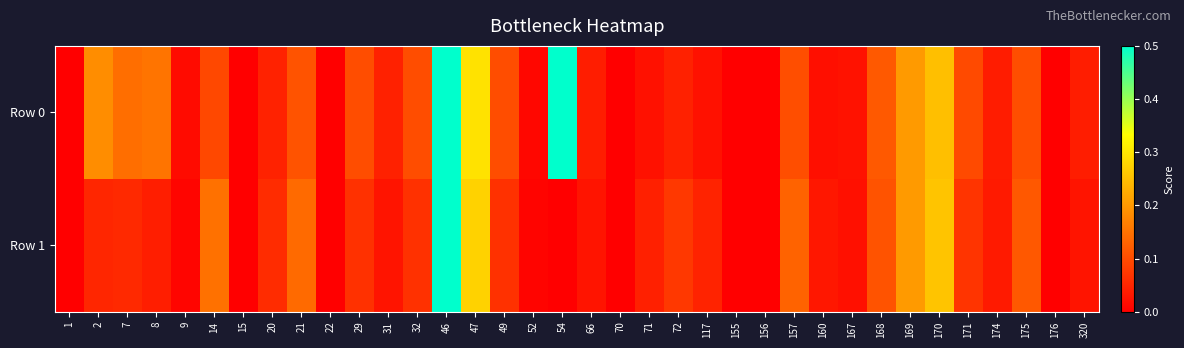

Reading left to right, list all the values displayed in this chart.

Row 0: 1=0.0	2=0.2	7=0.1	8=0.2	9=0.0	14=0.1	15=0.0	20=0.0	21=0.1	22=0.0	29=0.1	31=0.0	32=0.1	46=0.5	47=0.3	49=0.1	52=0.0	54=0.5	66=0.0	70=0.0	71=0.0	72=0.0	117=0.0	155=0.0	156=0.0	157=0.1	160=0.0	167=0.0	168=0.1	169=0.2	170=0.3	171=0.1	174=0.0	175=0.1	176=0.0	320=0.0
Row 1: 1=0.0	2=0.1	7=0.1	8=0.0	9=0.0	14=0.1	15=0.0	20=0.1	21=0.1	22=0.0	29=0.1	31=0.0	32=0.1	46=0.5	47=0.3	49=0.1	52=0.0	54=0.0	66=0.0	70=0.0	71=0.0	72=0.1	117=0.0	155=0.0	156=0.0	157=0.1	160=0.0	167=0.0	168=0.1	169=0.2	170=0.3	171=0.1	174=0.0	175=0.1	176=0.0	320=0.0